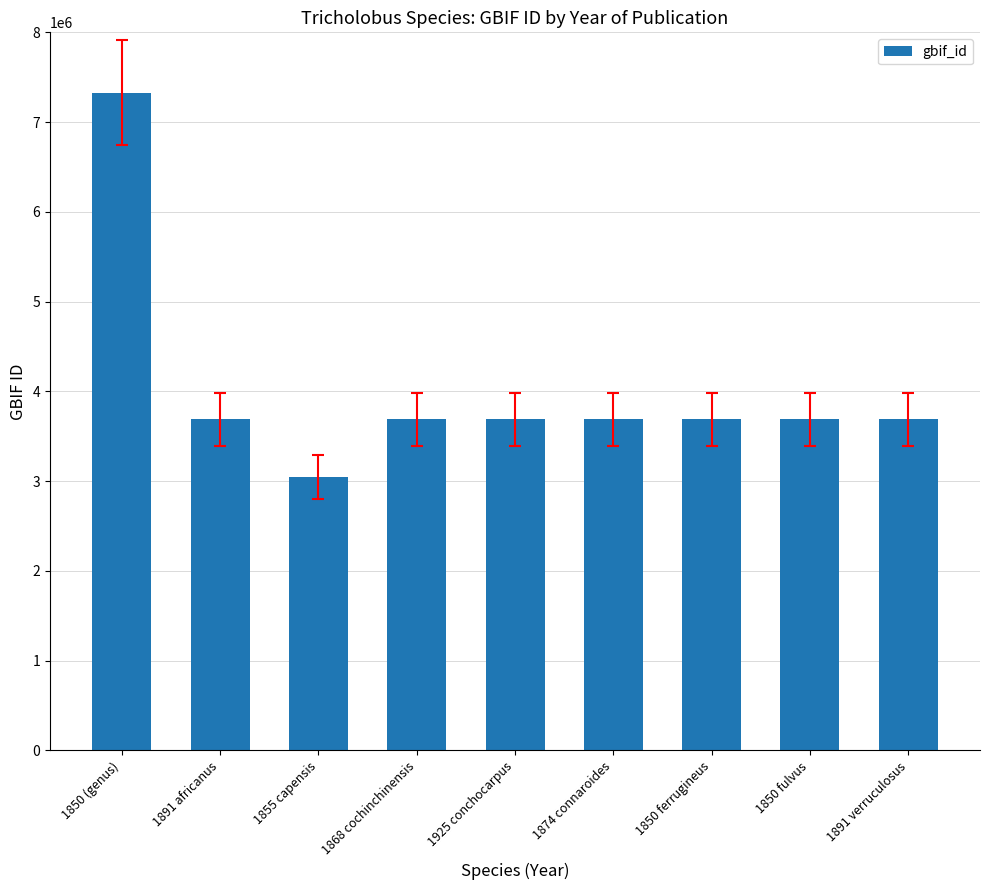

What is the ratio of the value at 1850 (genus) to the value at 1891 verruculosus?

2.0